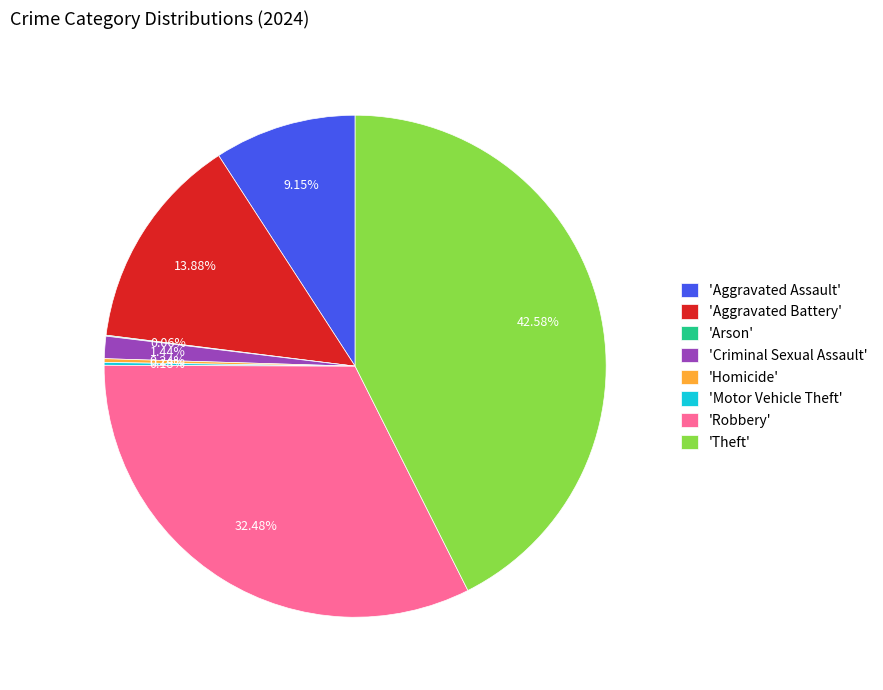

Combined, do 'Criminal Sexual Assault' and 'Aggravated Assault' account for over 50%?

No